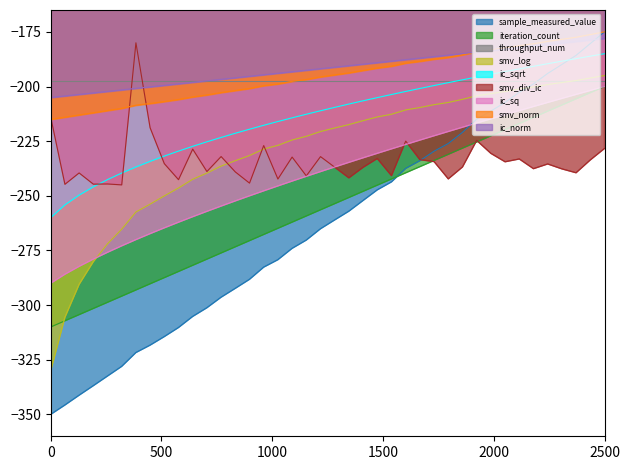

What is the difference between the sample_measured_value values at 22 and 38?

71.8